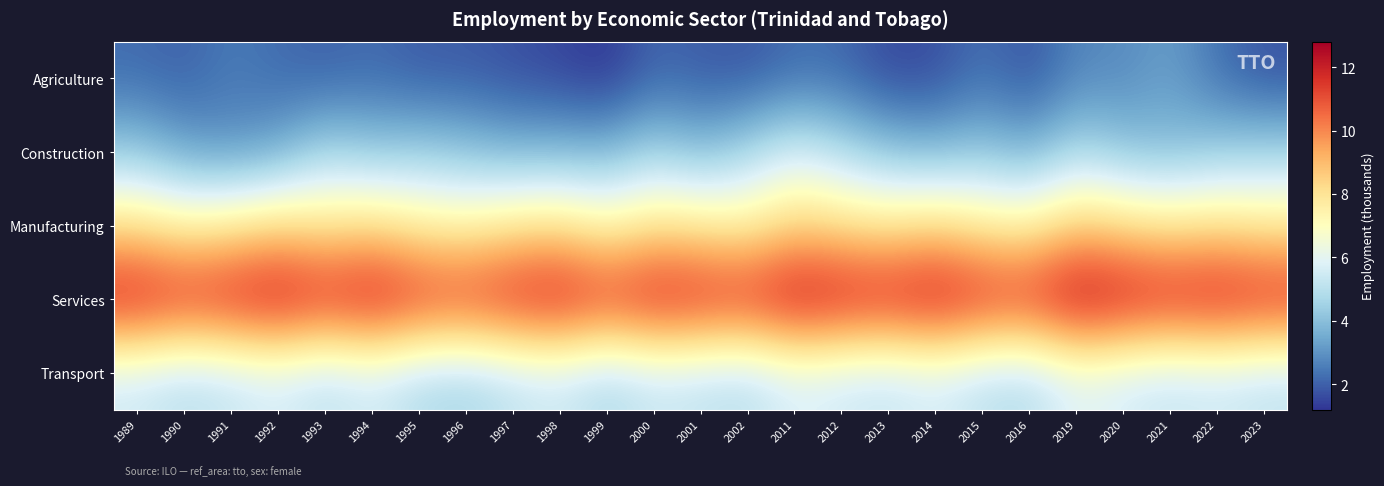

What is the greatest value displayed?

12.8